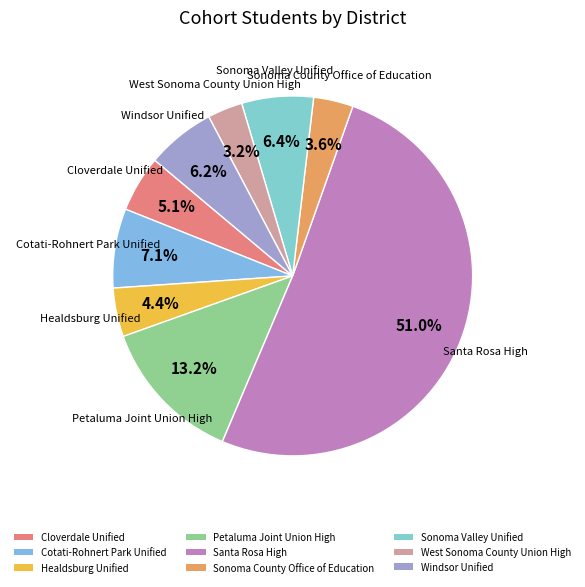

To the nearest percent, what is the difference between the Santa Rosa High and Healdsburg Unified slice percentages?

47%